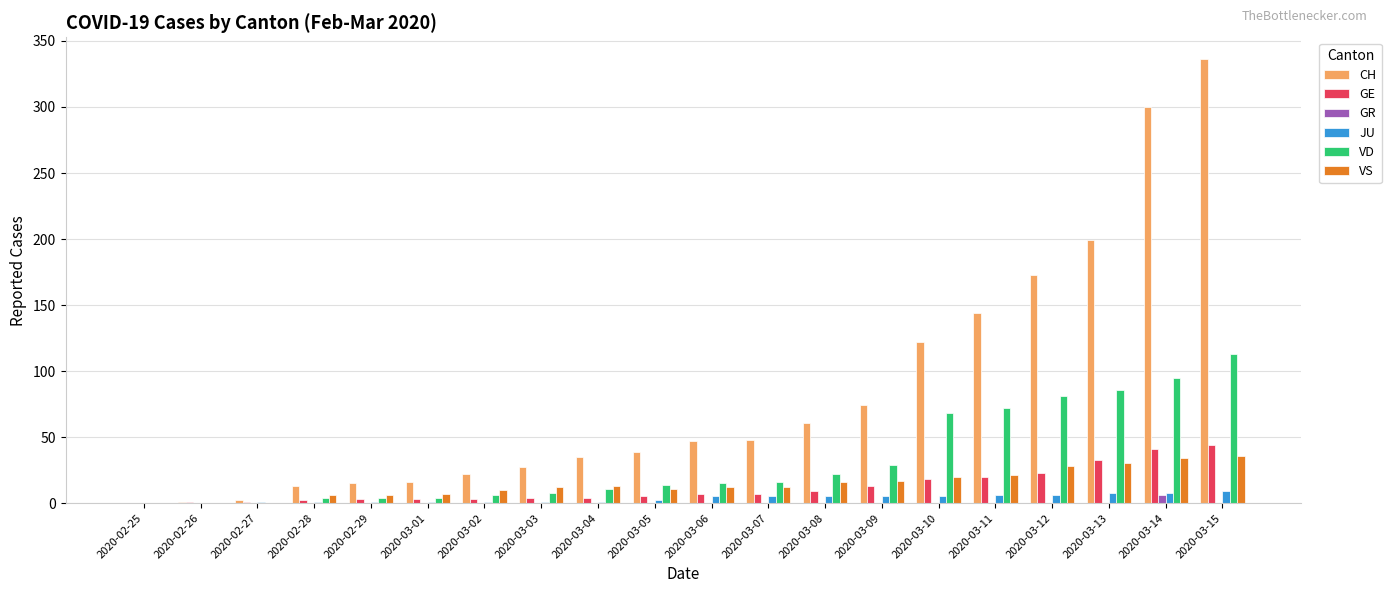

Which series has the largest total across all categories?

CH